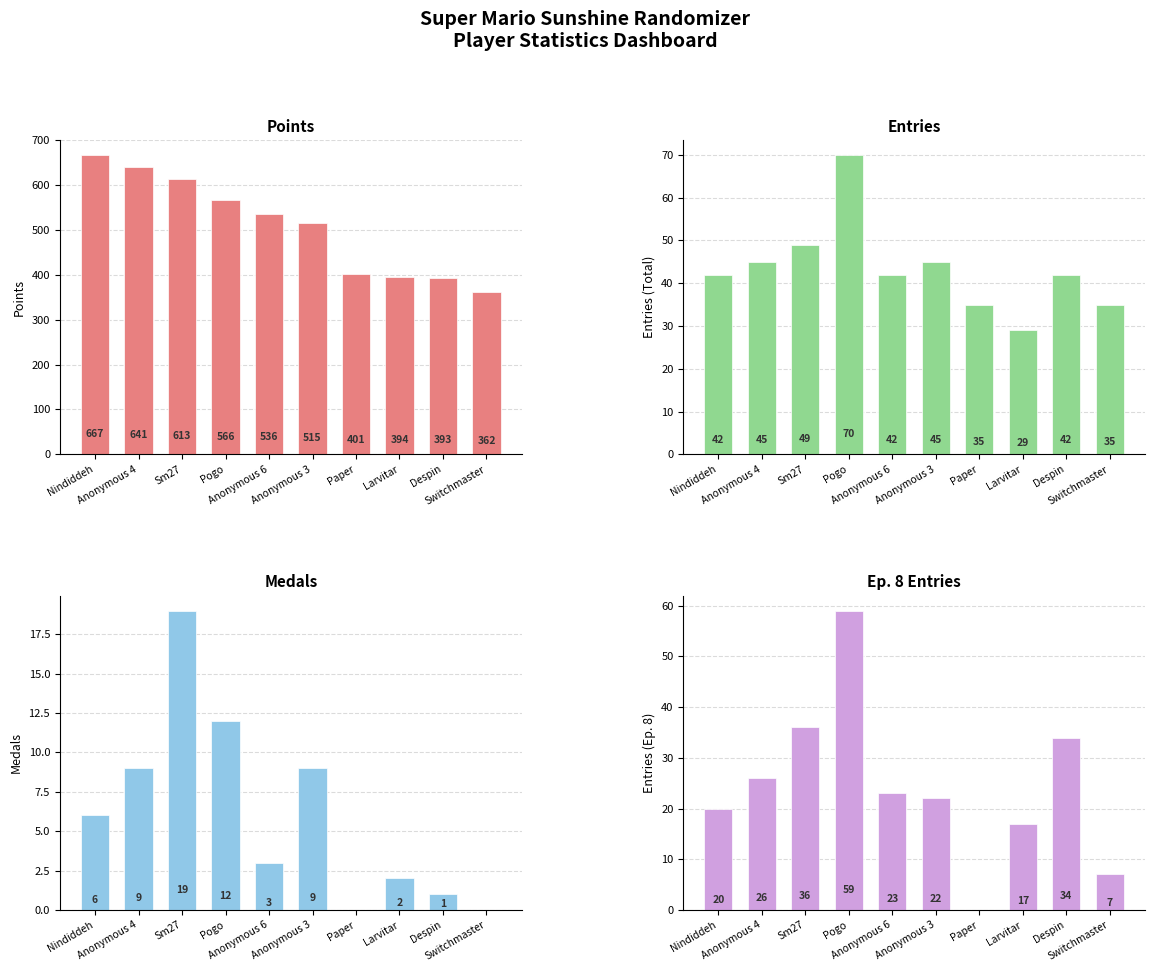

At how many categories does at least one series exceed 563?

4